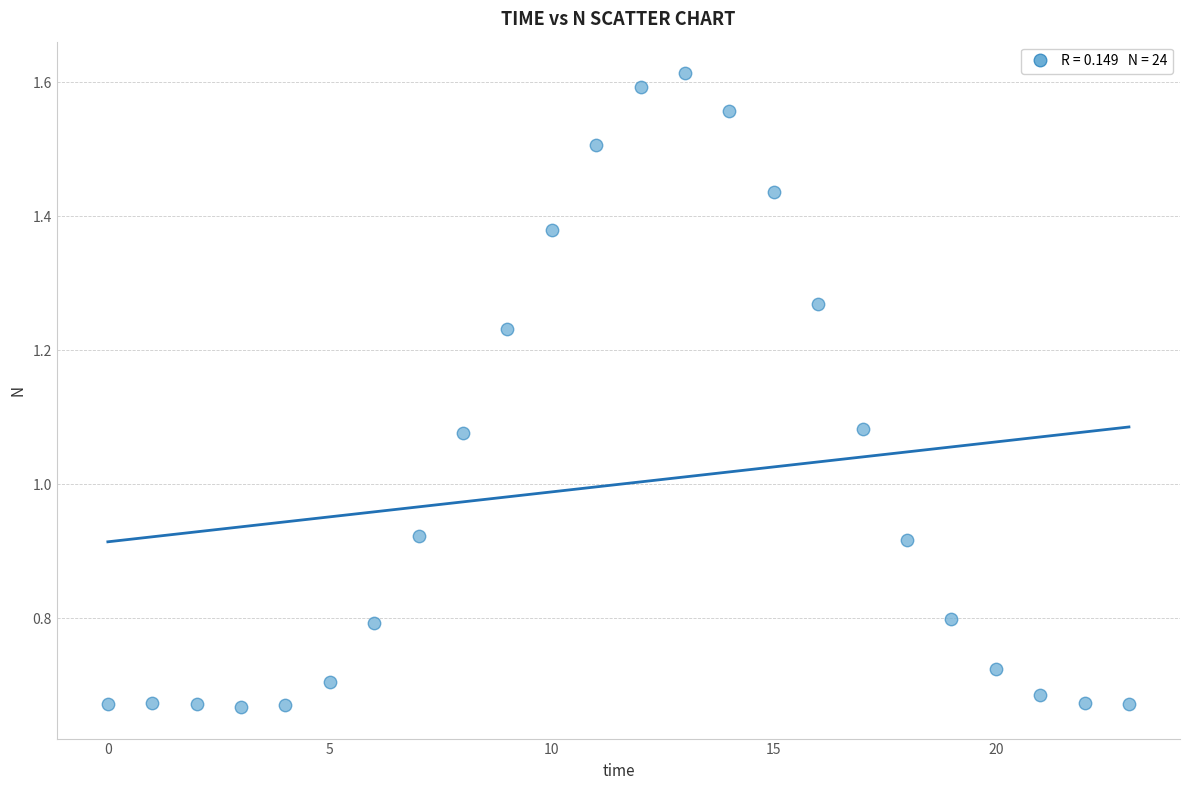

How many points are shown in the scatter plot?

24